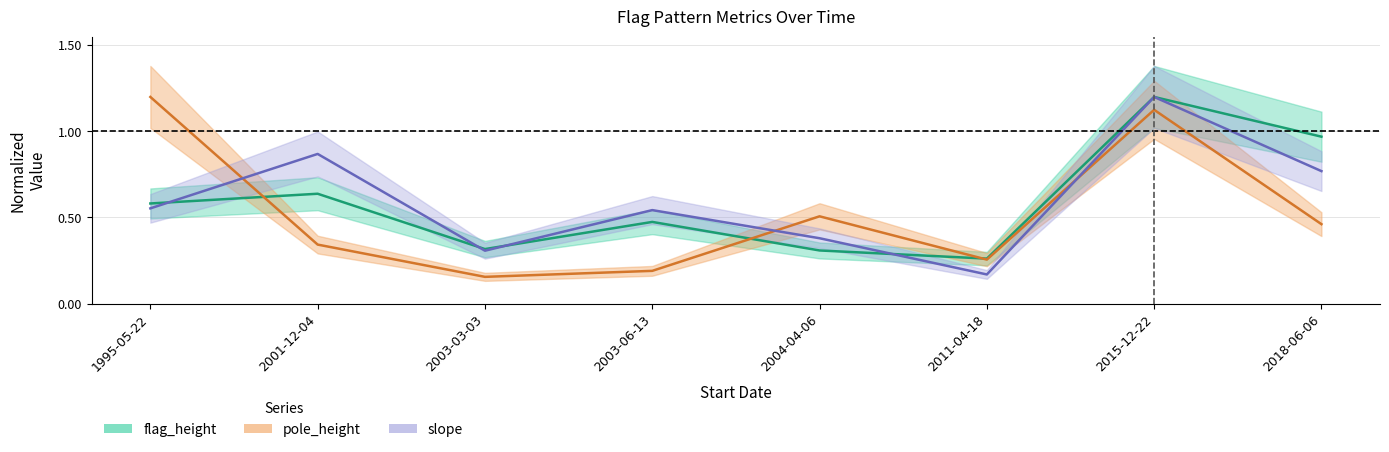

What position from the left is 2001-12-04?

2